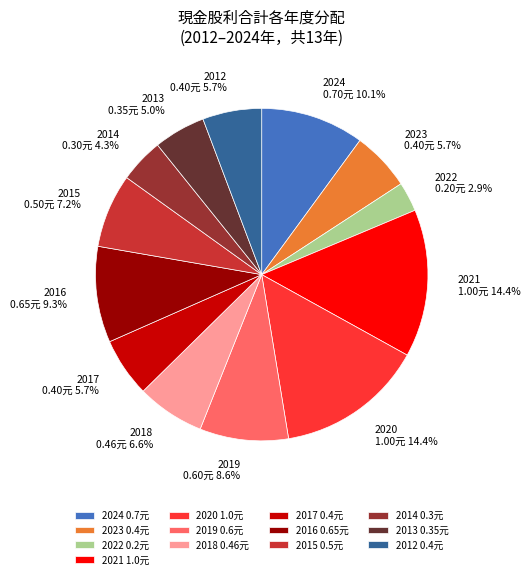

Count the number of slices in the pie.

13